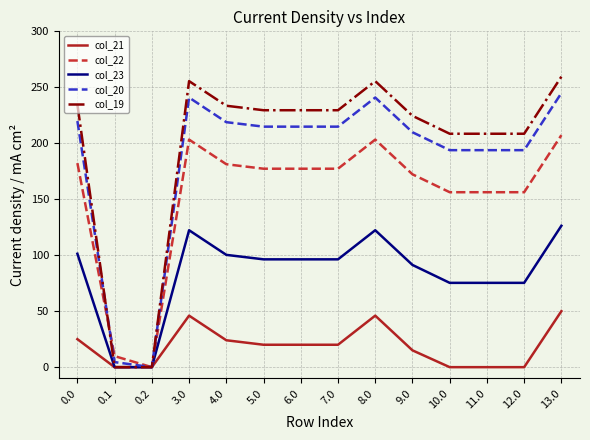

What is the maximum value for col_22?

207.3